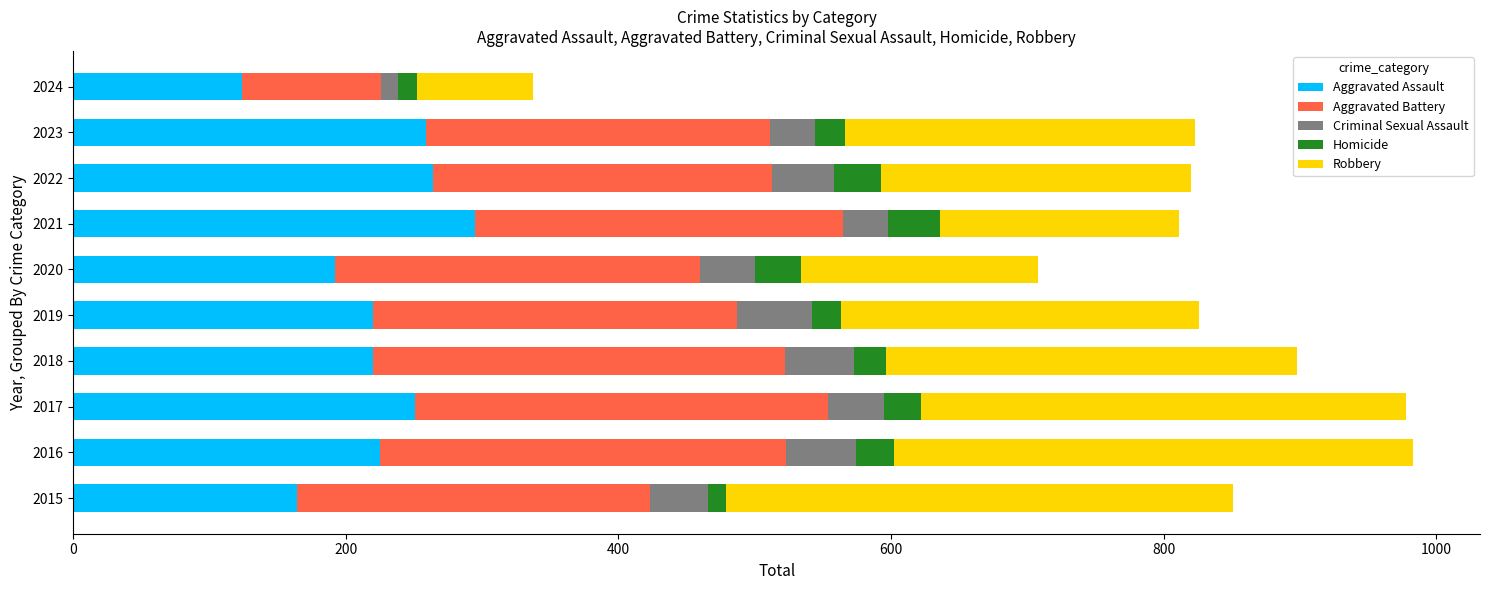

How many categories are shown in the chart?

10